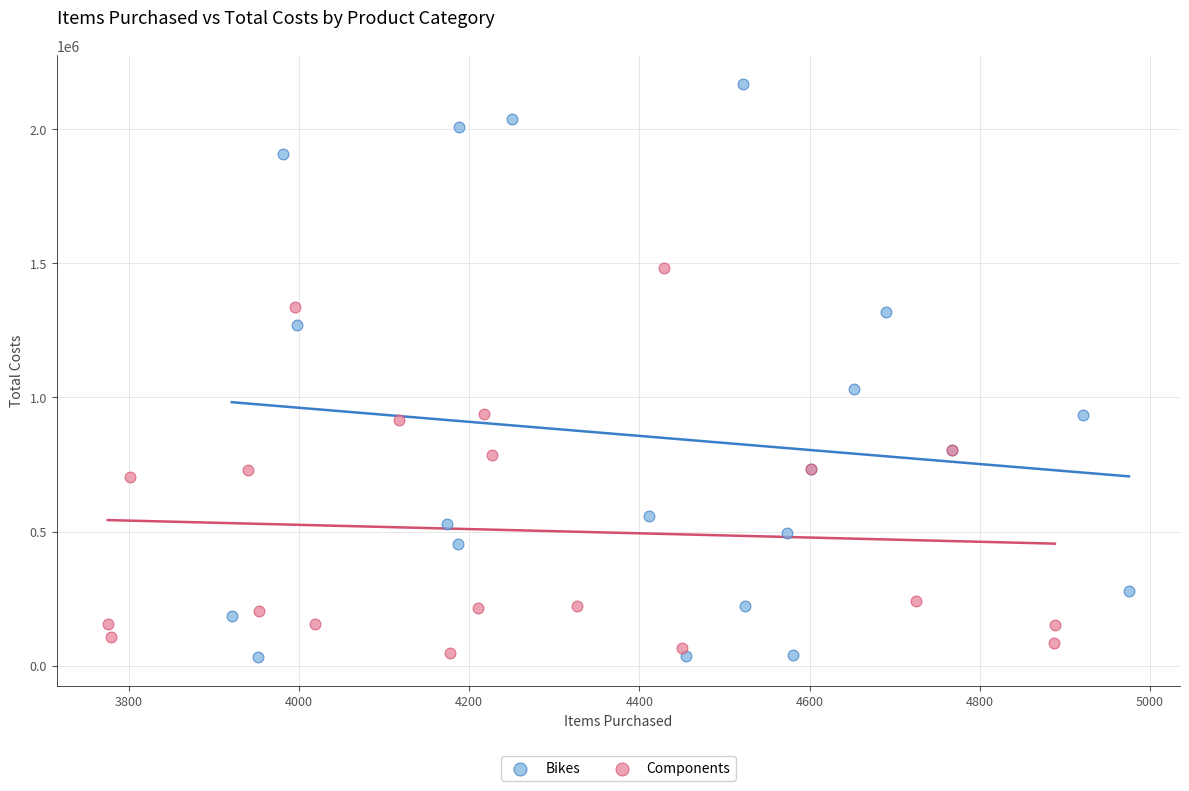

Which series reaches the maximum Y coordinate?

Bikes